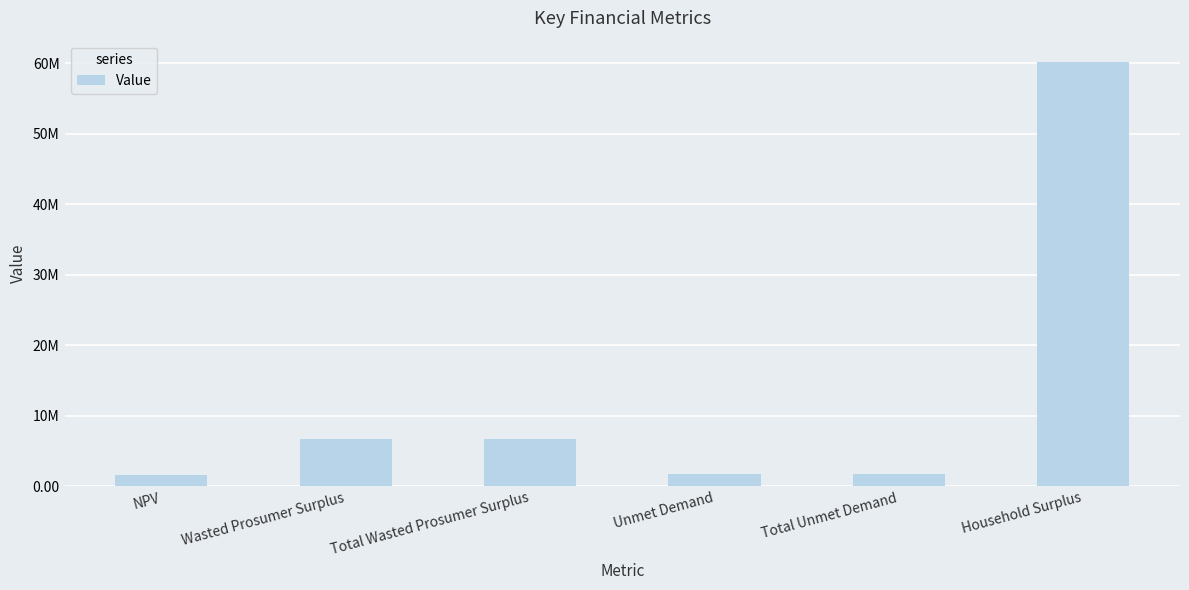

Does the chart contain any negative values?

No